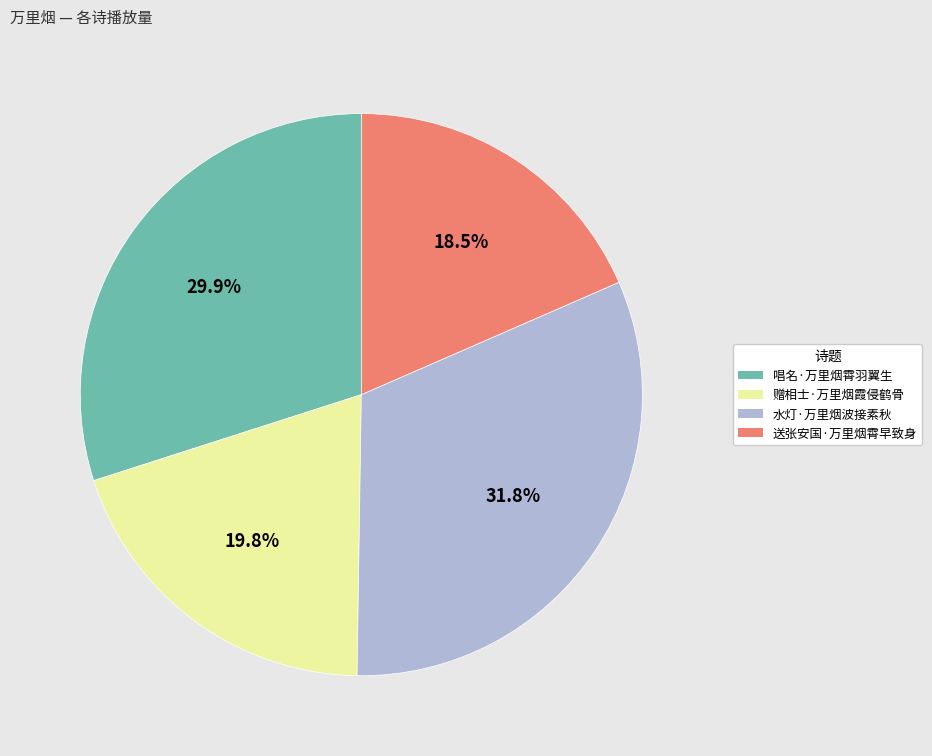

Approximately how many times larger is the value at 送张安国·万里烟霄早致身 compared to 赠相士·万里烟霞侵鹤骨?

0.9